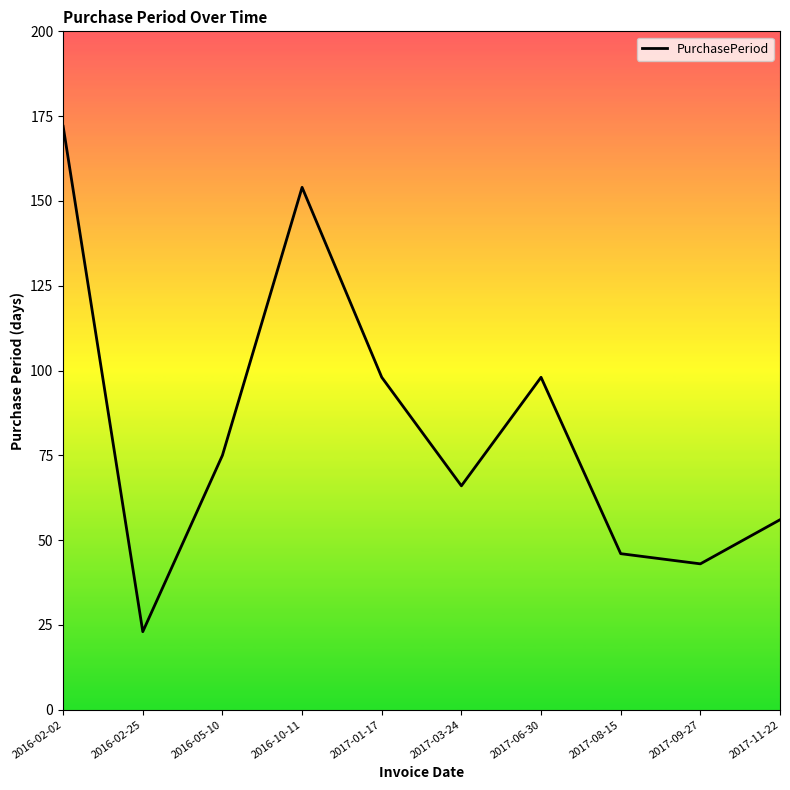

What is the average value?

83